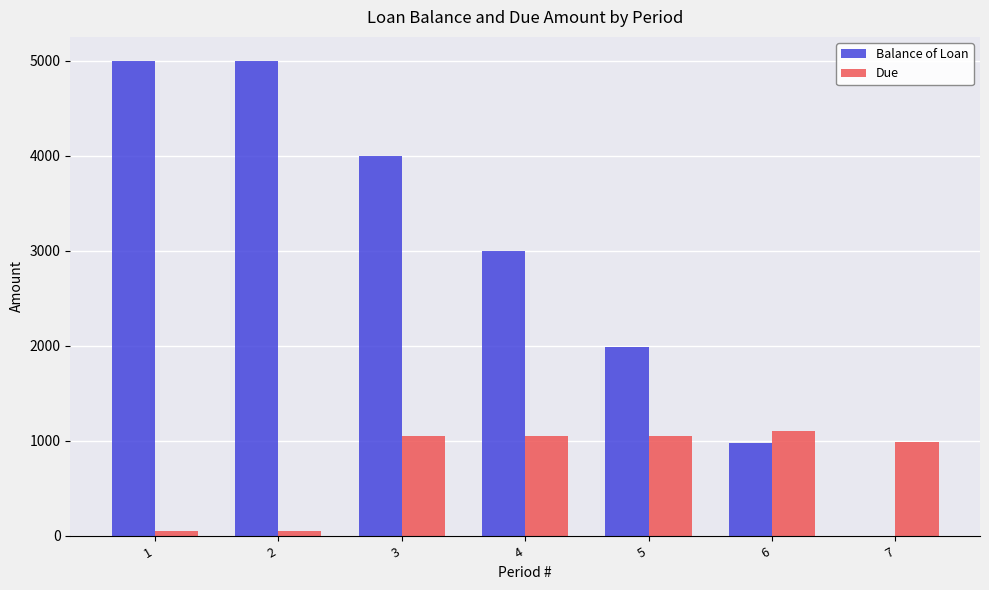

Which series has the largest range (max minus min)?

Balance of Loan